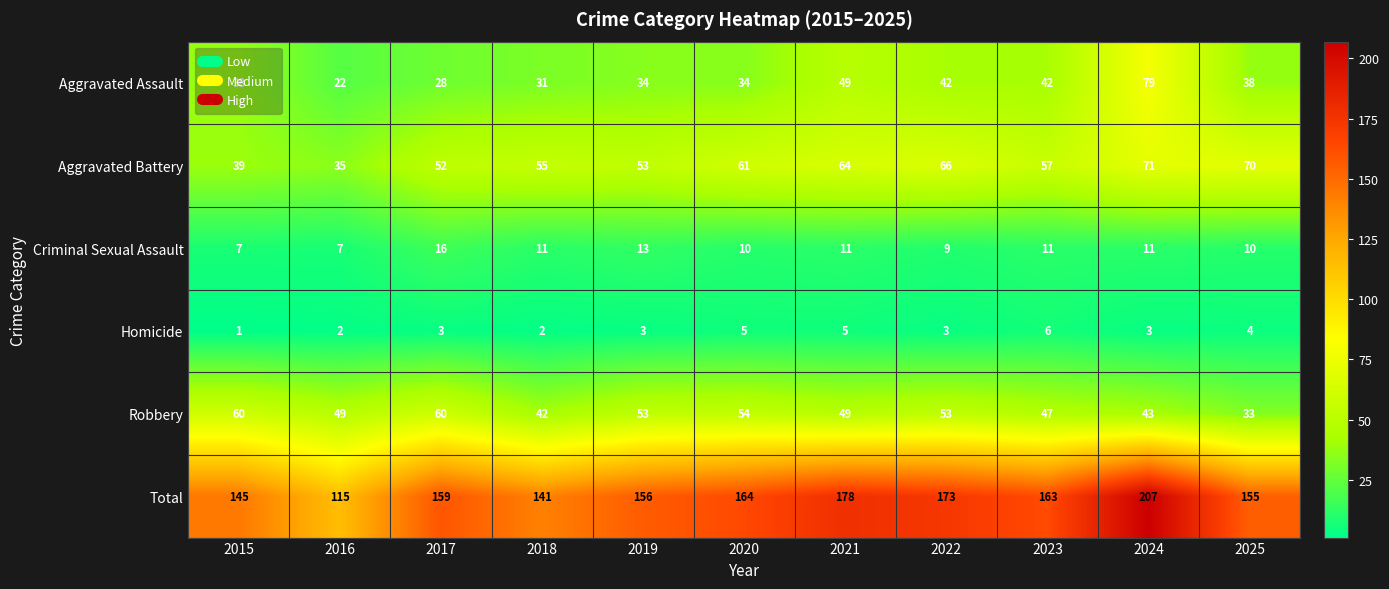

Count the number of data series in this chart.

6